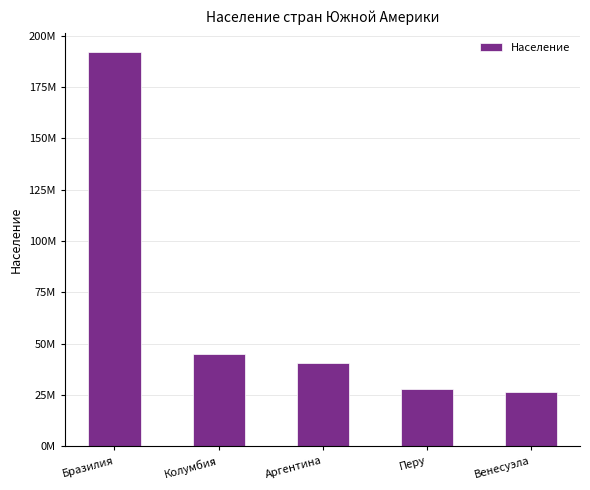

What is the change in value from Колумбия to Перу?

-17088046